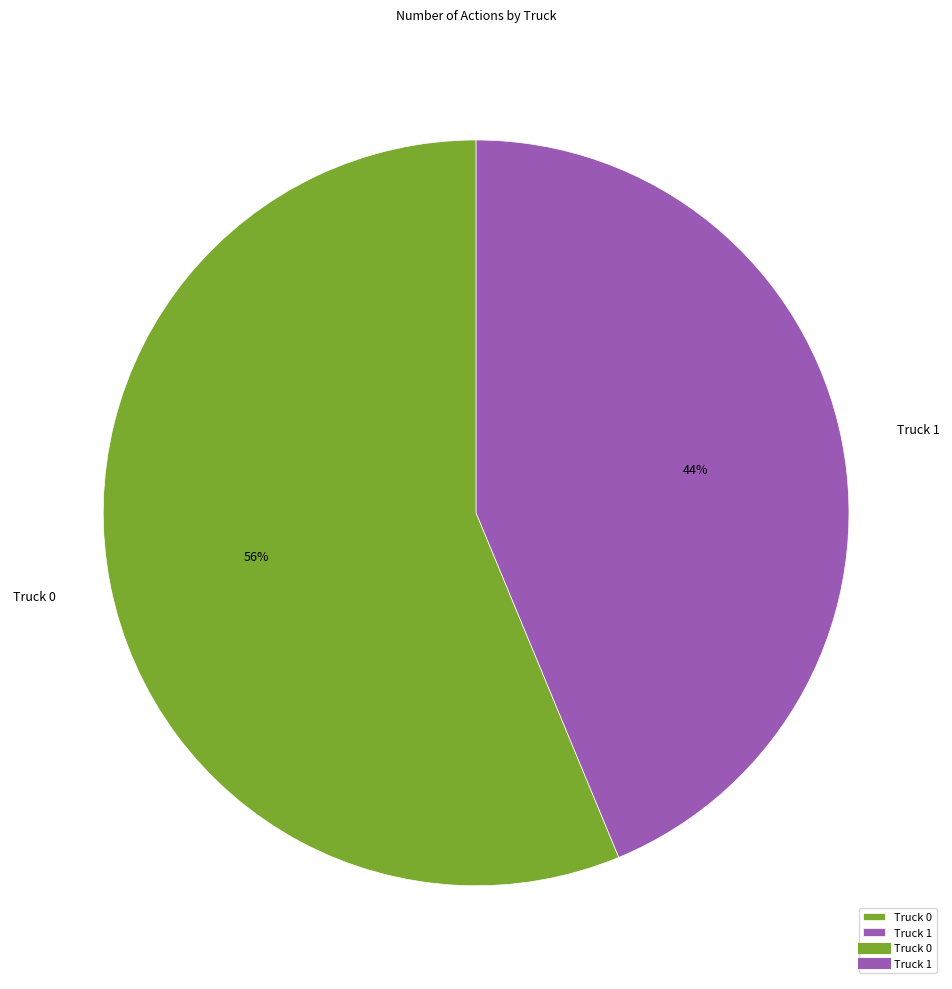

True or false: Truck 1 accounts for 29% of the total.

False